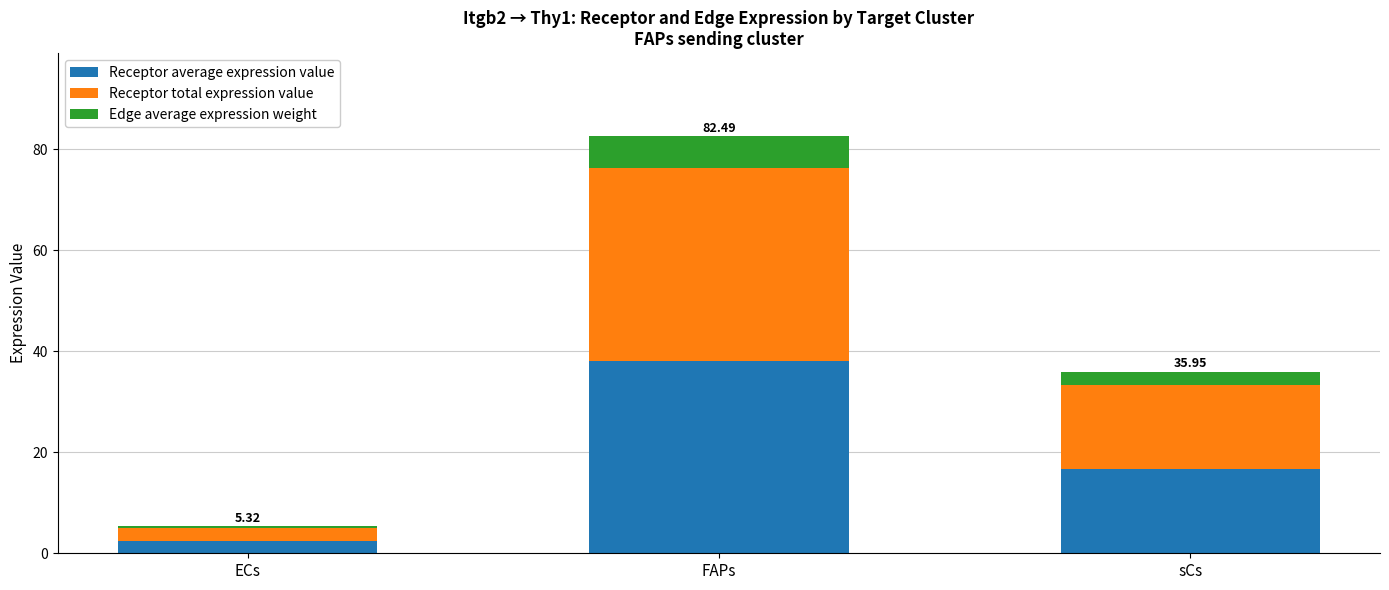

Rank the categories by Receptor average expression value value from lowest to highest.

ECs, sCs, FAPs